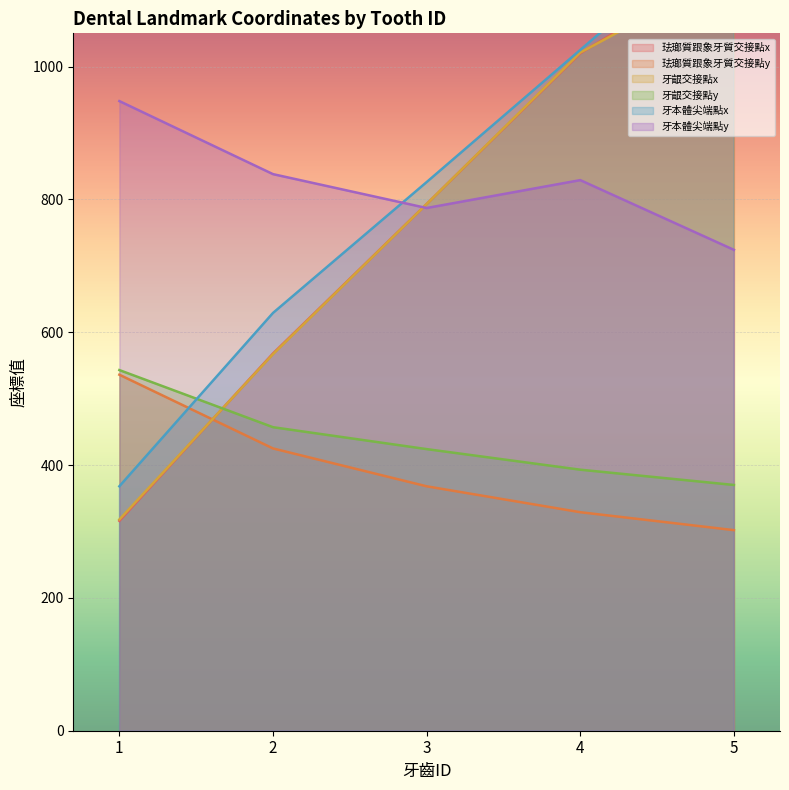

Between 2 and 2, which is larger?

2